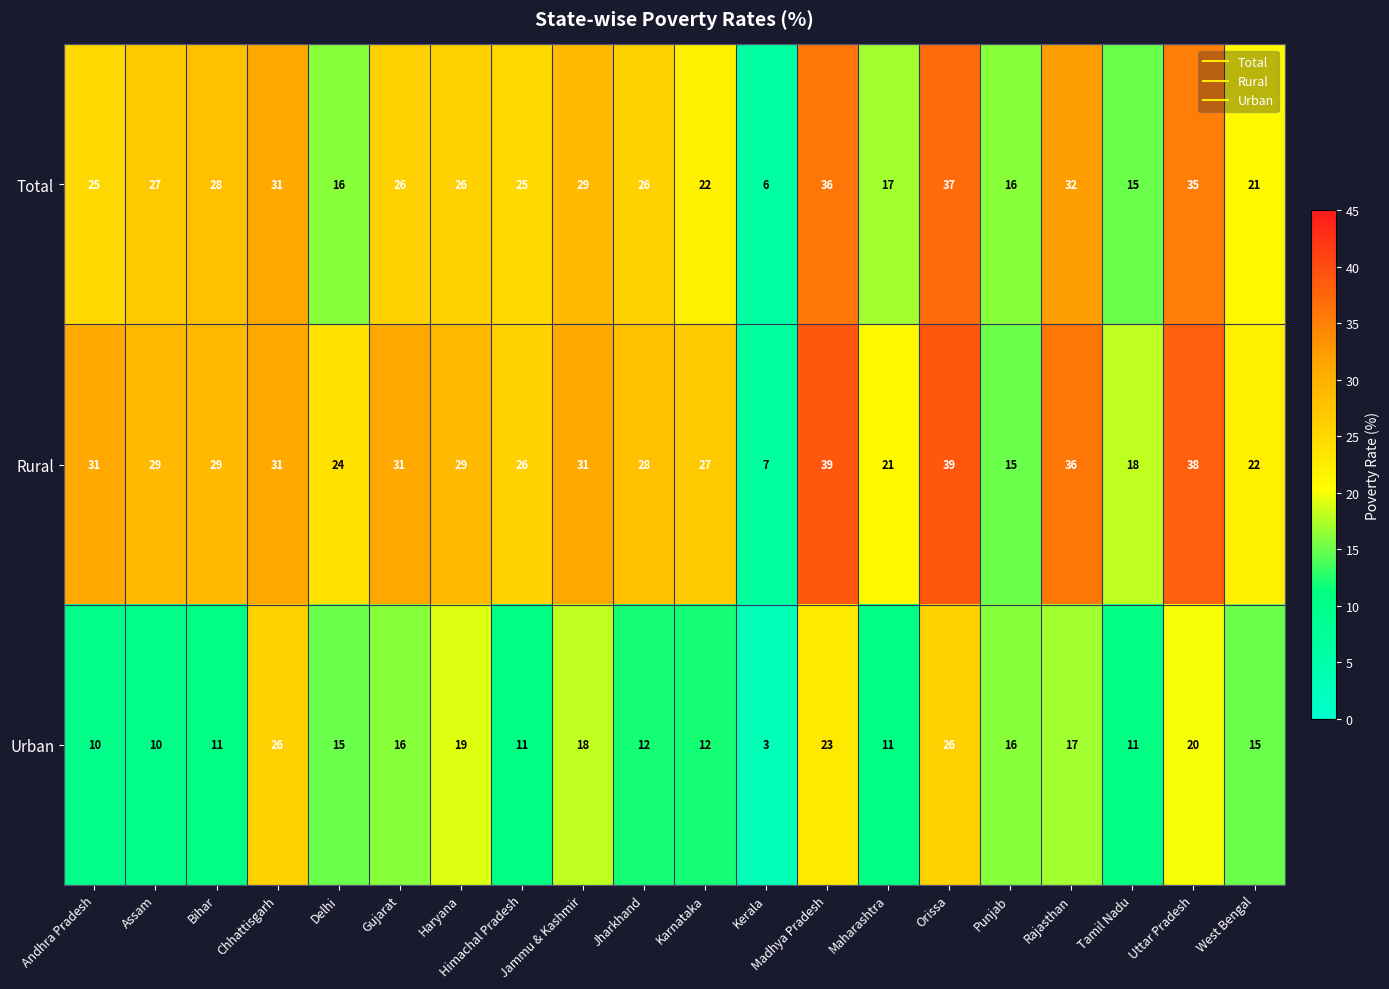

Is it true that Urban equals 7 at Orissa?

False